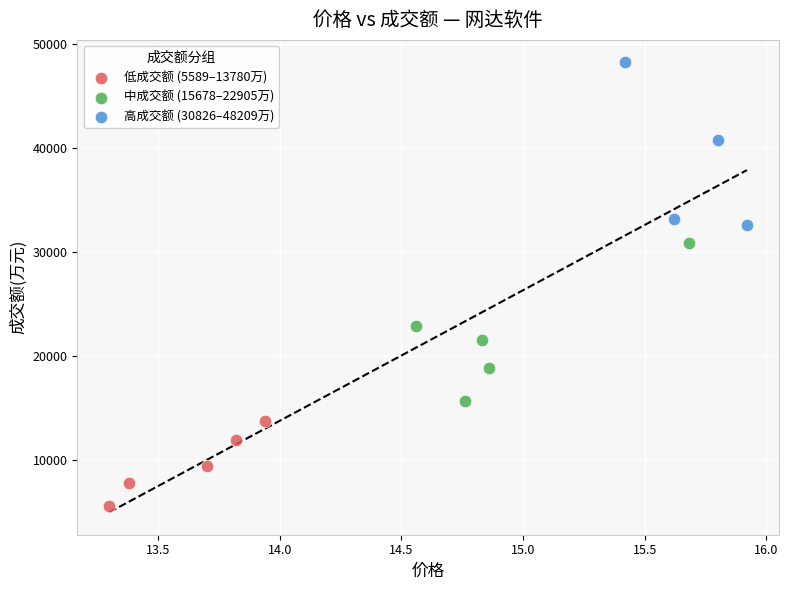

Which series has the widest spread of Y values?

高成交额 (30826–48209万)